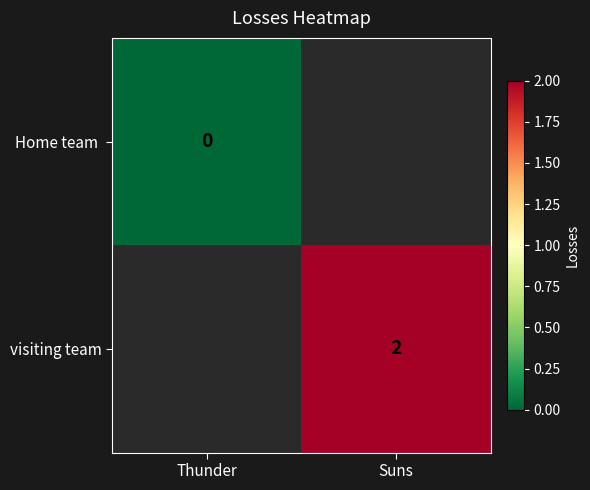

How many data points does each series have?

2